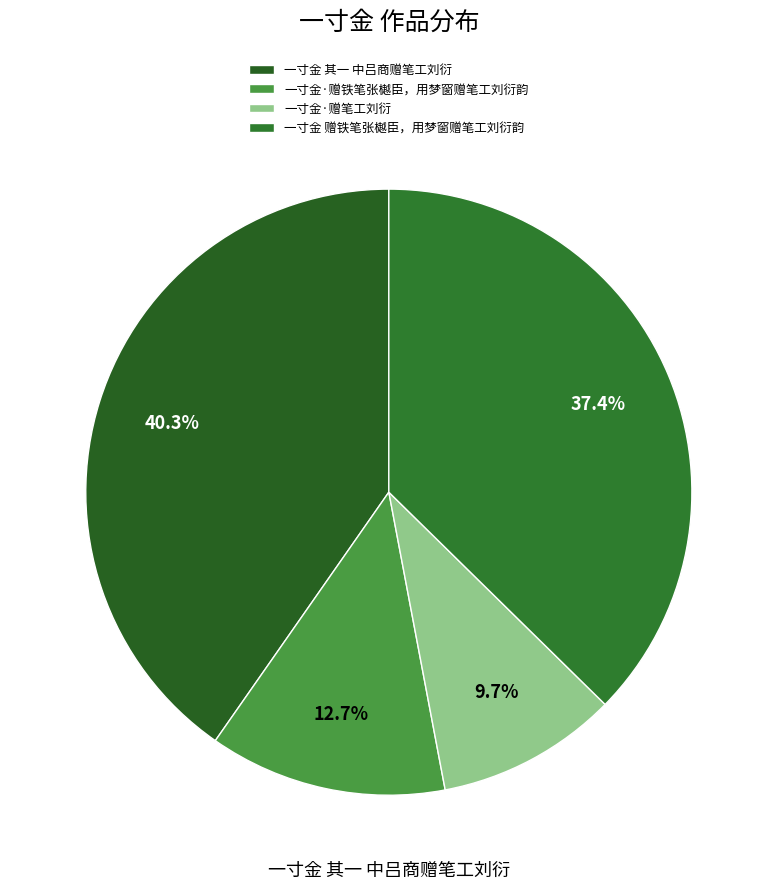

What is the largest slice in the pie chart?

一寸金 其一 中吕商赠笔工刘衍